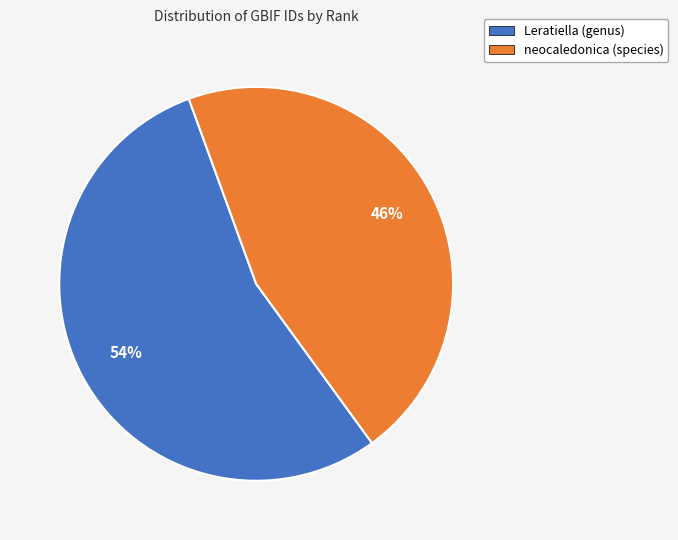

Which category has the biggest portion of the pie?

Leratiella (genus)